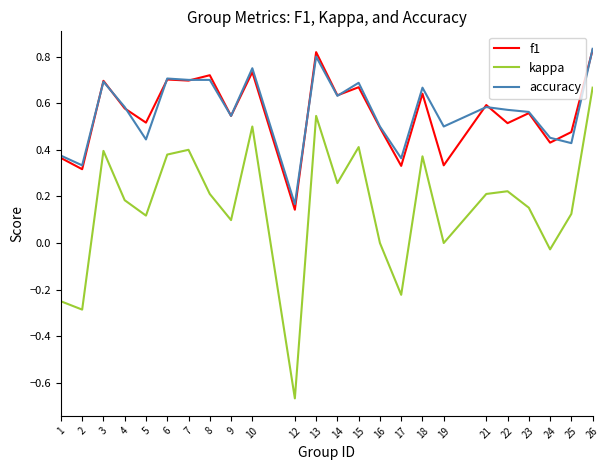

At which category does the chart reach its minimum across all series?

12